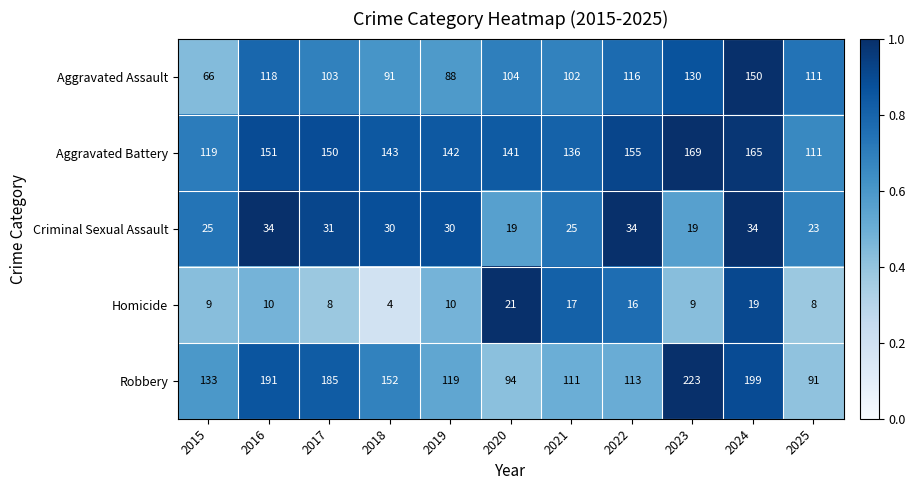

Between 2017 and 2020, which series saw the biggest shift?

Robbery